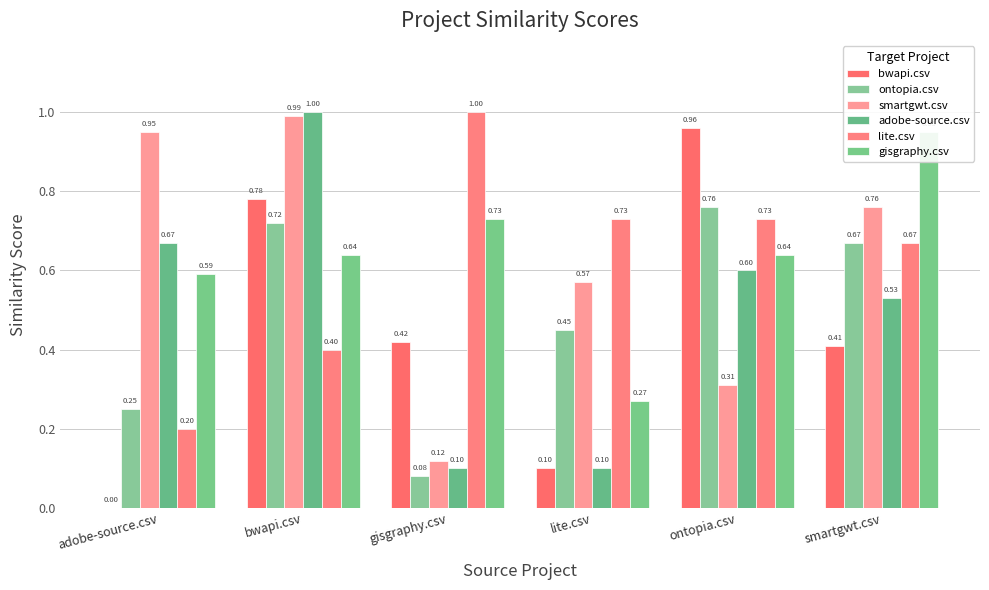

What is the lowest value of the smartgwt.csv series?

0.1